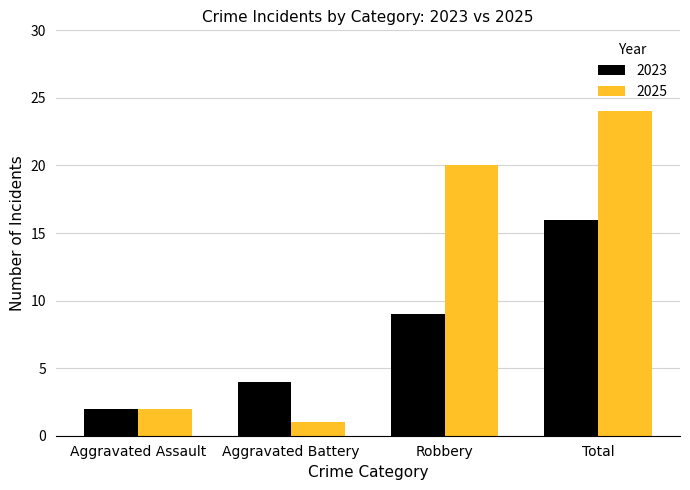

Which series has the largest range (max minus min)?

2025